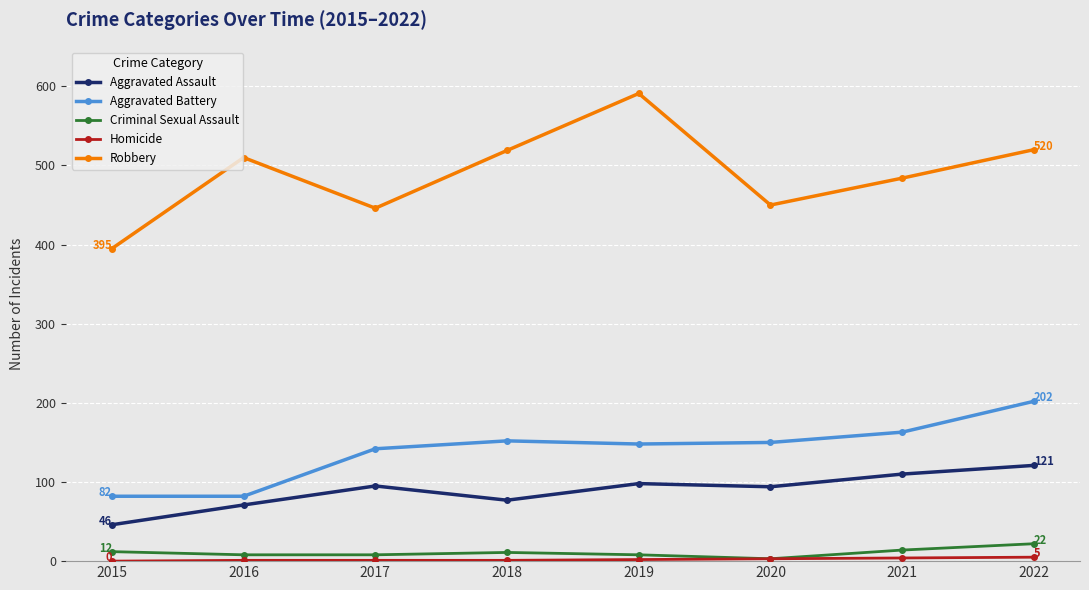

Which series has the largest range (max minus min)?

Robbery